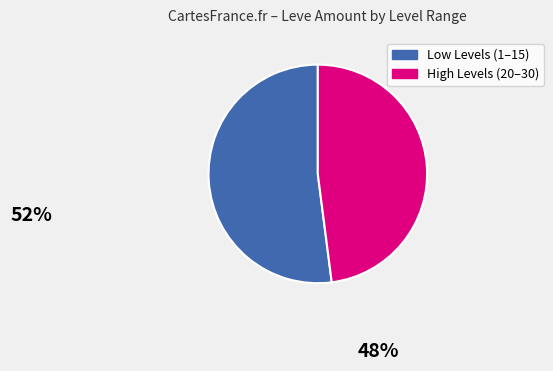

Is there any slice that represents more than half of the pie?

Yes